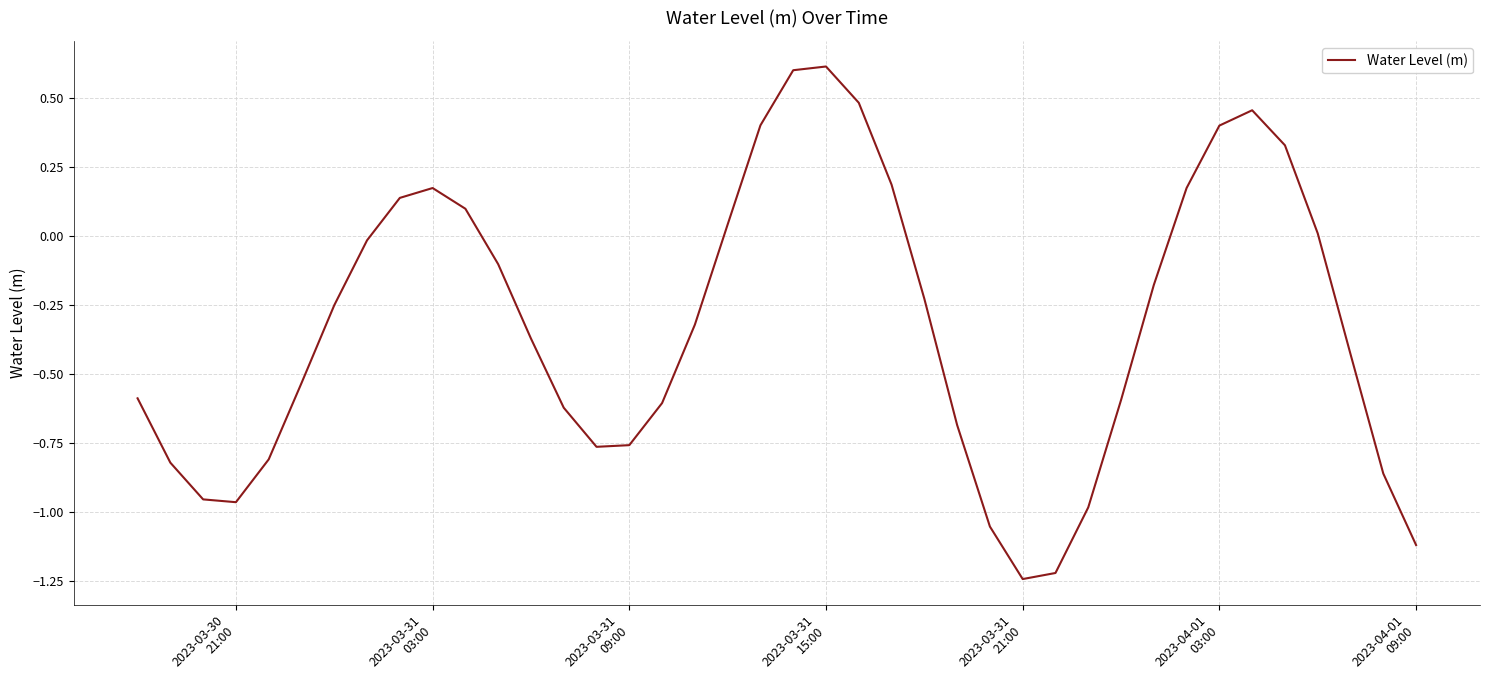

What is the greatest value displayed?

0.6